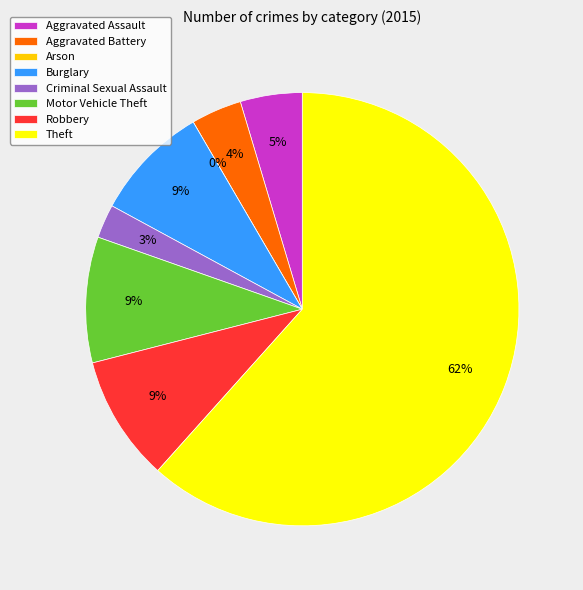

What percentage do Theft and Aggravated Assault together represent?

66.2%